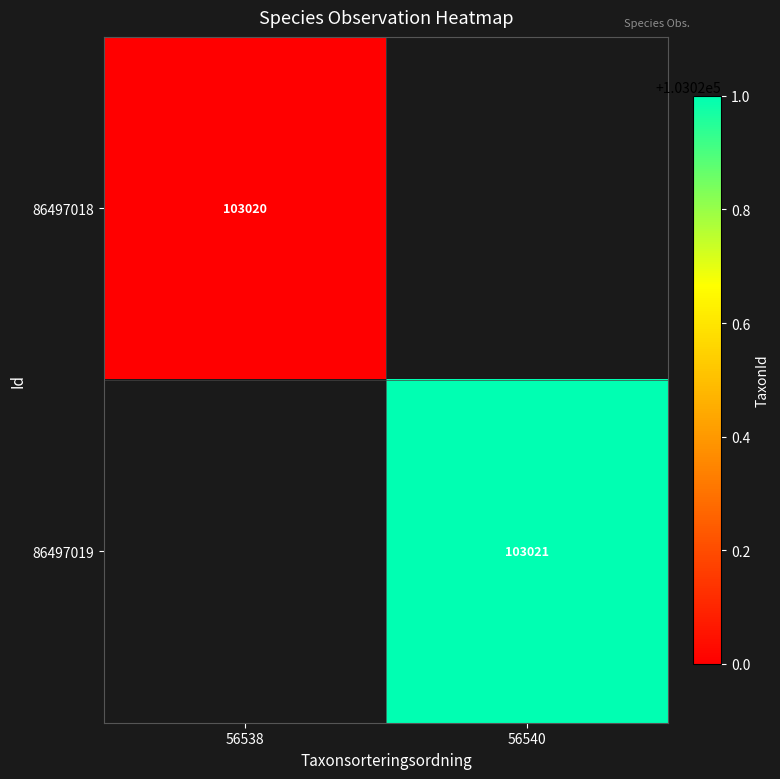

True or false: 86497019 has a value of 177371 at 56540.

False